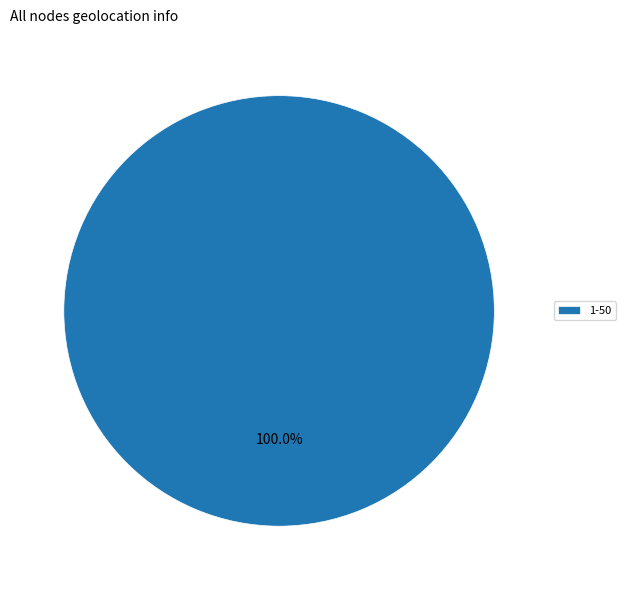

Rank the categories by value from highest to lowest.

1-50